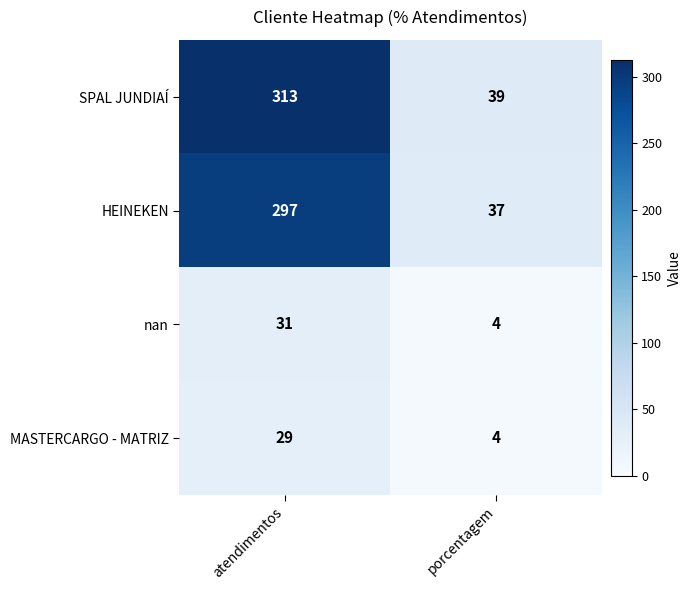

What is the difference between the maximum and minimum values in the HEINEKEN series?

260